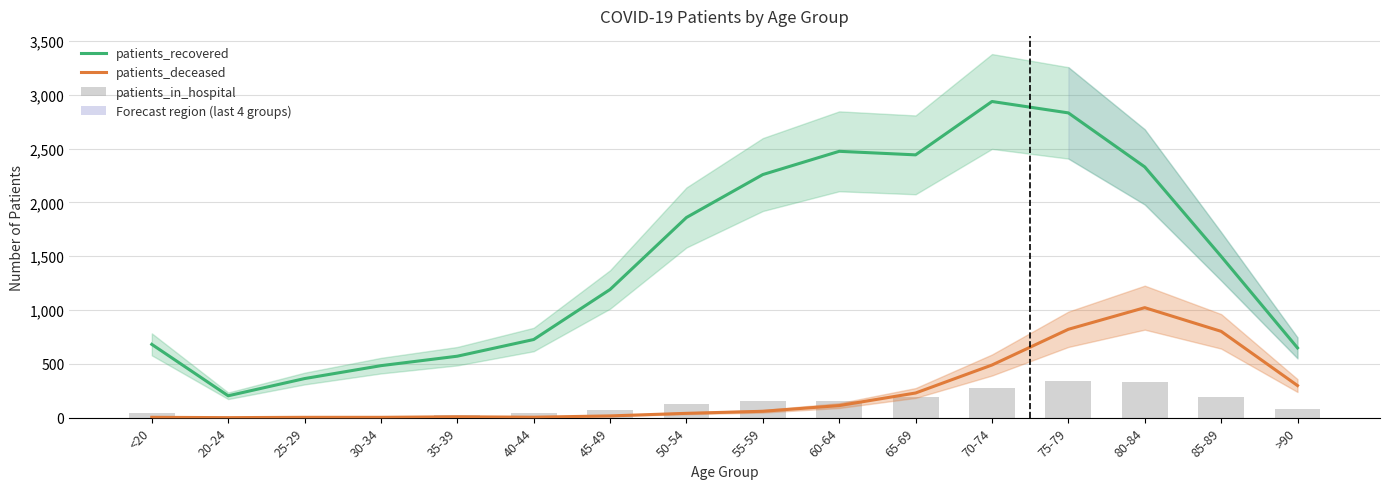

Reading left to right, list all the values displayed in this chart.

patients_recovered: <20=681	20-24=203	25-29=363	30-34=483	35-39=571	40-44=726	45-49=1191	50-54=1860	55-59=2259	60-64=2475	65-69=2442	70-74=2938	75-79=2832	80-84=2330	85-89=1499	>90=648
patients_deceased: <20=3	20-24=0	25-29=3	30-34=3	35-39=8	40-44=4	45-49=16	50-54=40	55-59=59	60-64=112	65-69=229	70-74=489	75-79=821	80-84=1022	85-89=802	>90=298
patients_in_hospital: <20=39	20-24=10	25-29=13	30-34=19	35-39=22	40-44=40	45-49=67	50-54=125	55-59=151	60-64=151	65-69=194	70-74=271	75-79=338	80-84=333	85-89=194	>90=83